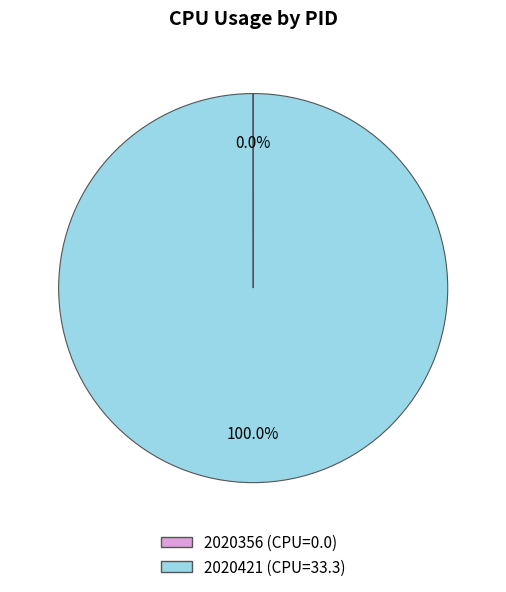

True or false: 2020421 accounts for 100% of the total.

True